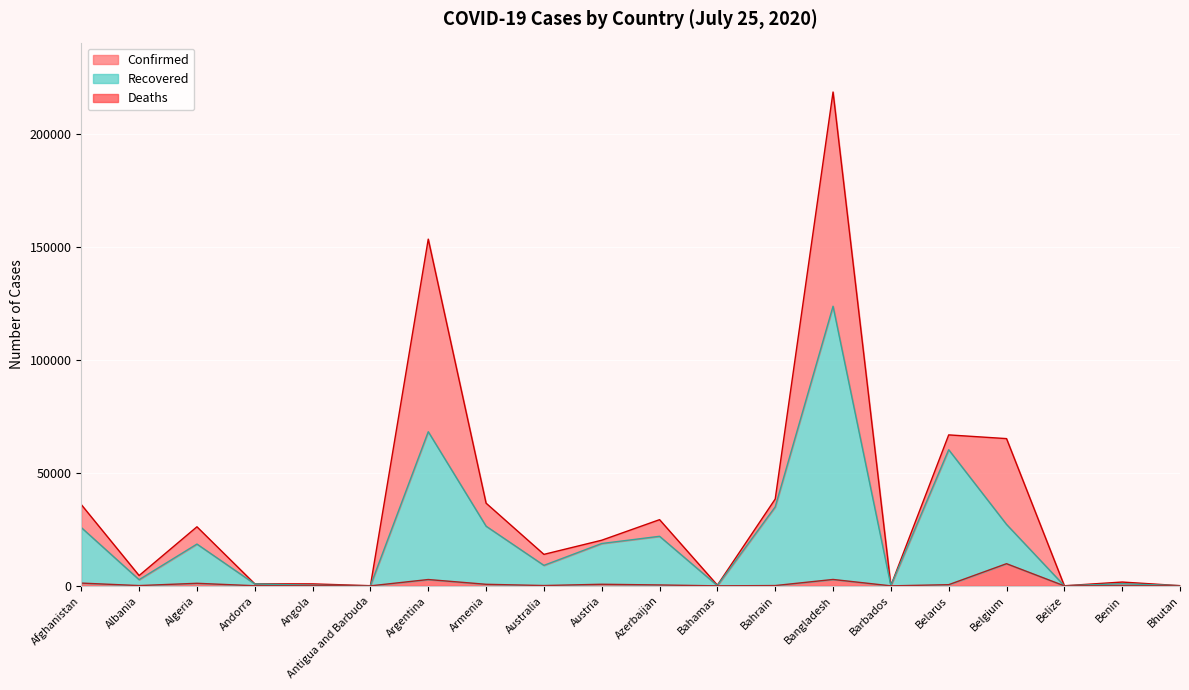

What is the average value of the Deaths series?

1035